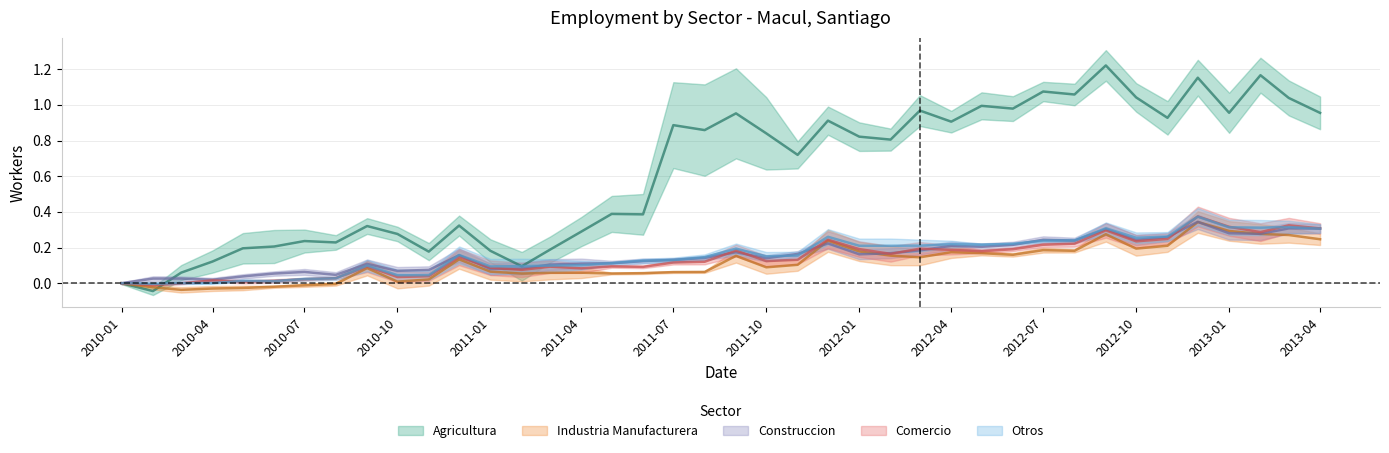

True or false: Industria Manufacturera has more than 2 interior local peaks.

True